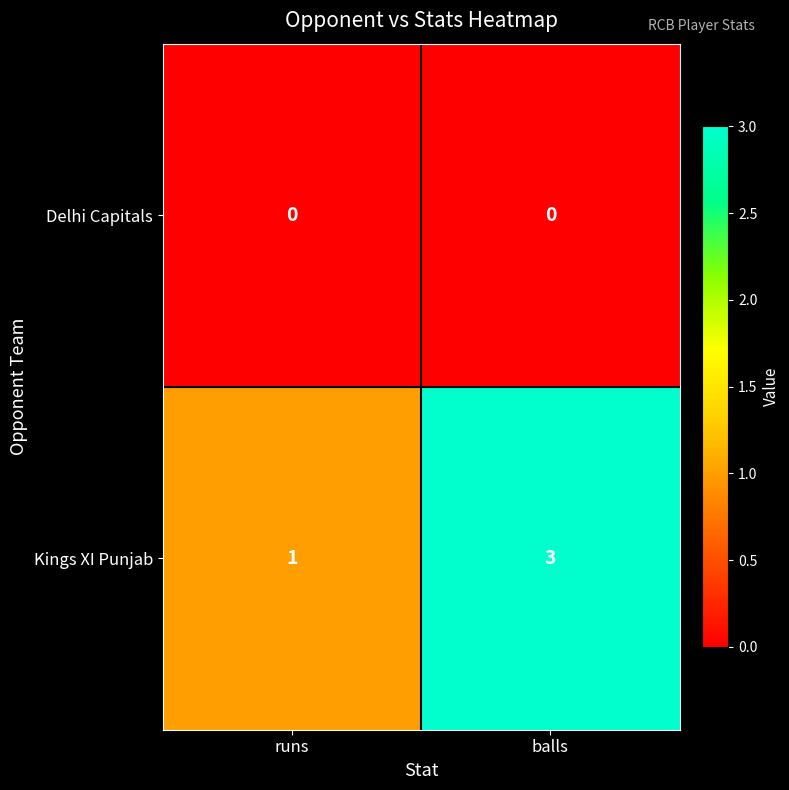

What is the greatest value displayed?

3